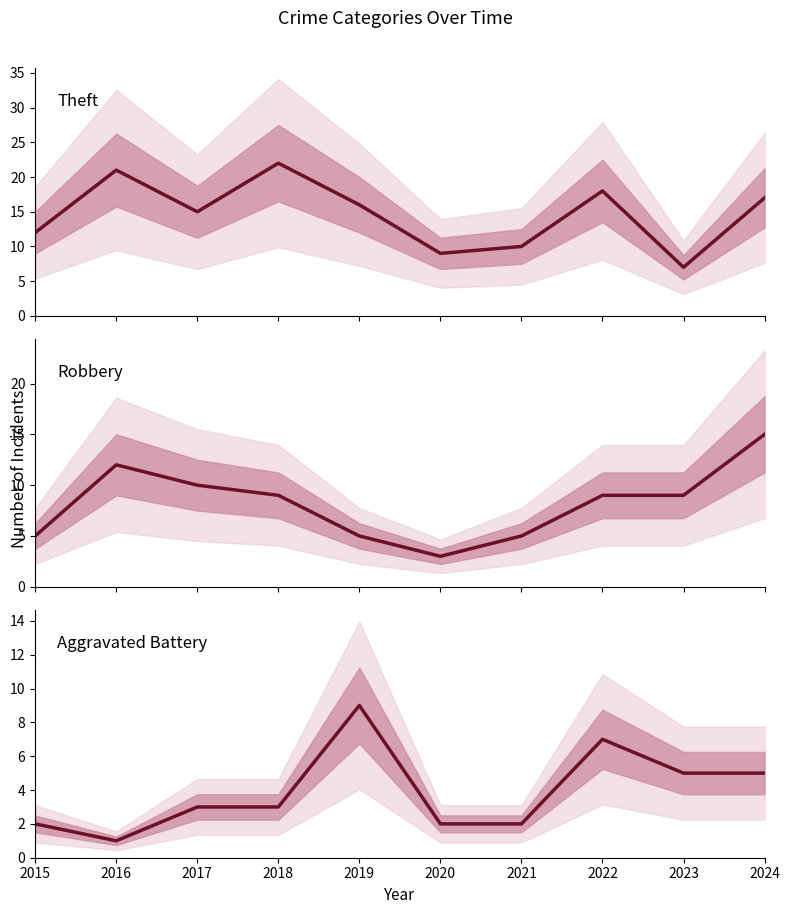

Is it true that Aggravated Battery equals 9 at 2019?

True